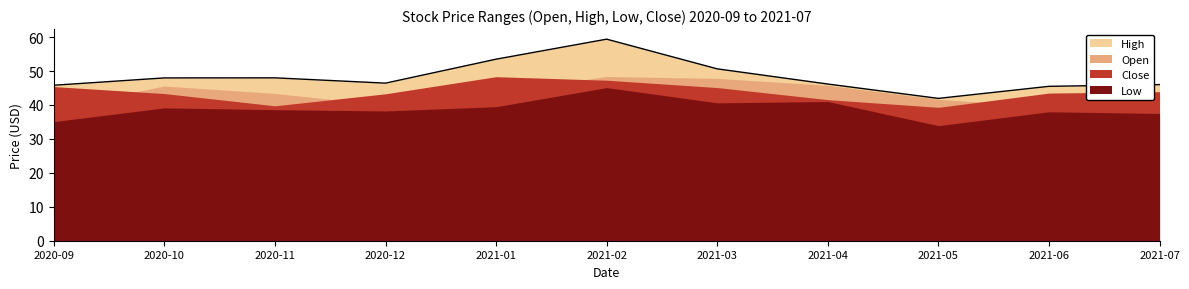

What is the greatest value displayed?

59.4